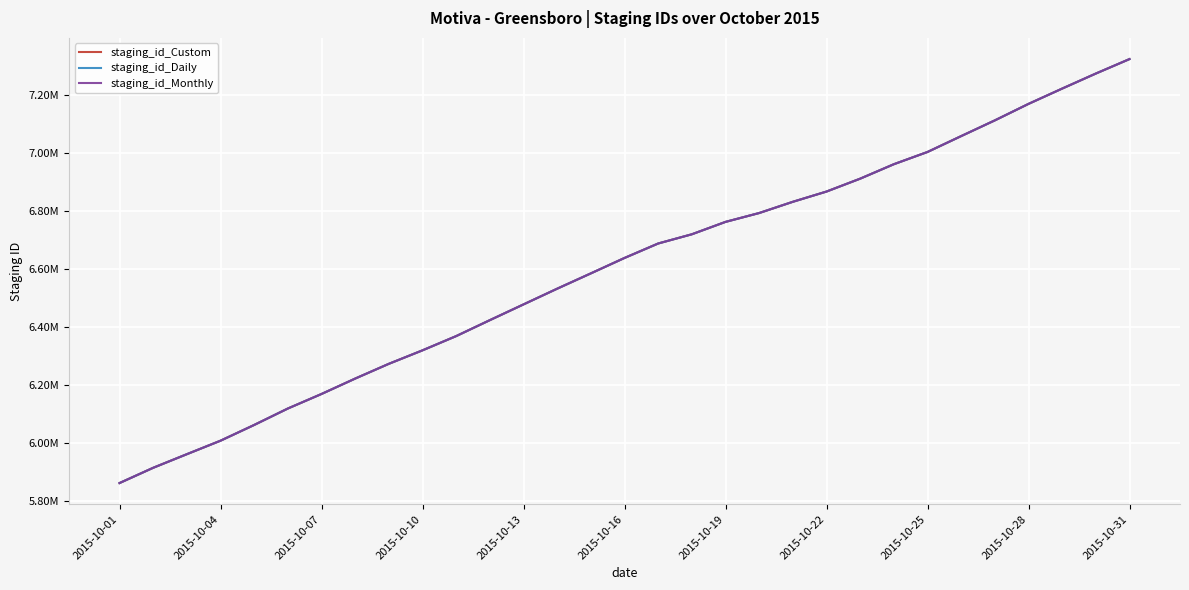

What are all the series names shown in the legend?

staging_id_Custom, staging_id_Daily, staging_id_Monthly